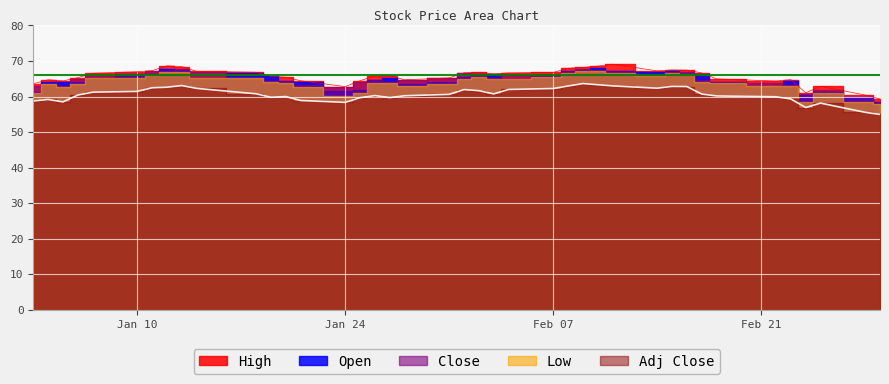

True or false: Close and Open intersect in this chart.

True